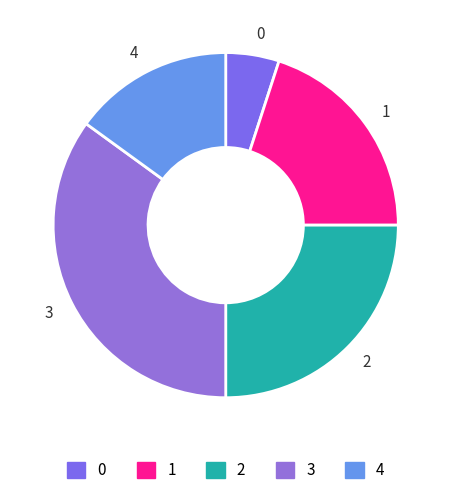

True or false: 2 accounts for 14% of the total.

False